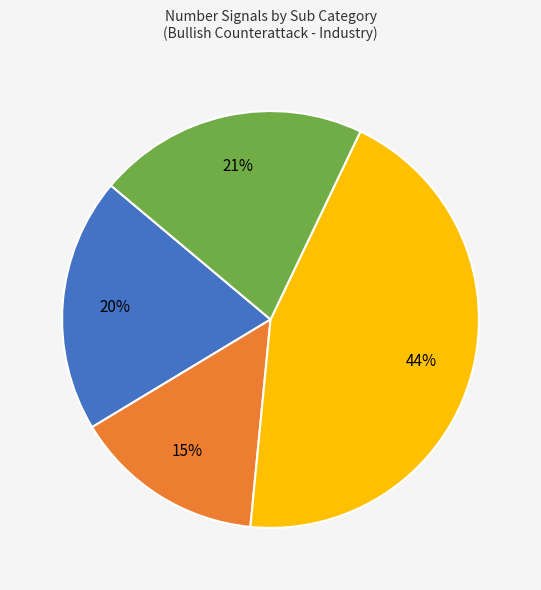

Is there any slice that represents more than half of the pie?

No